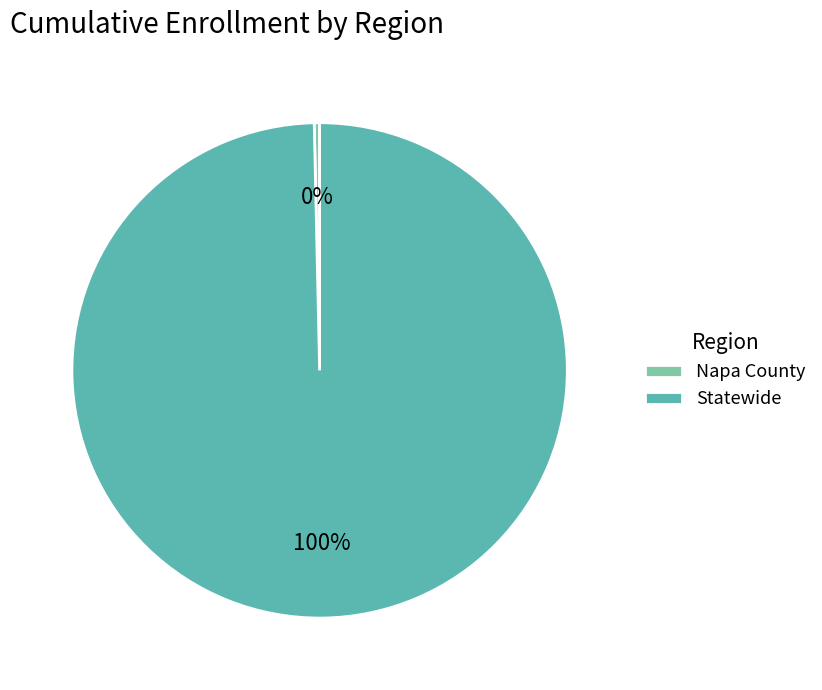

Is the sum of Statewide and Napa County greater than half?

Yes